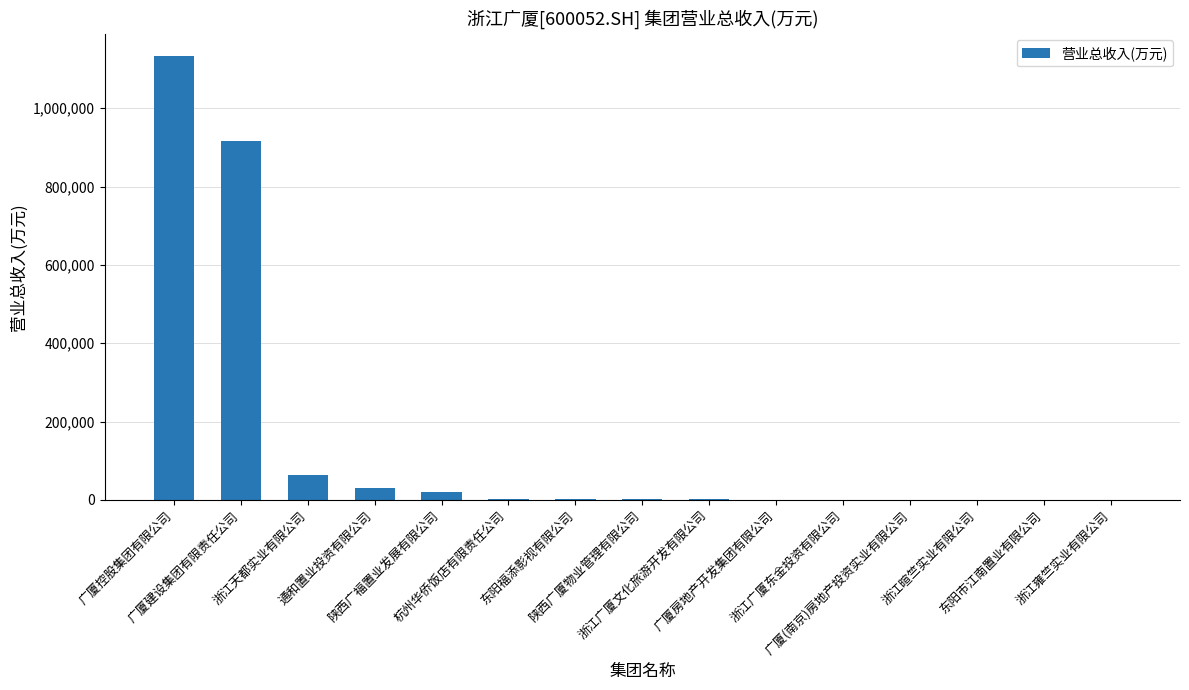

What is the maximum value shown in the chart?

1134132.8